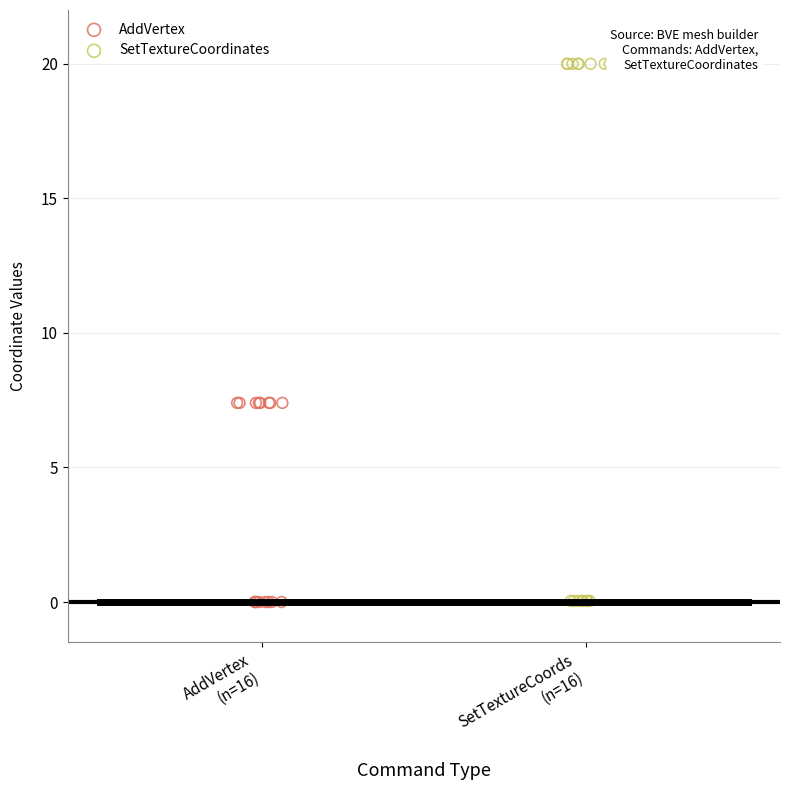

Which series has the widest spread of Y values?

SetTextureCoordinates